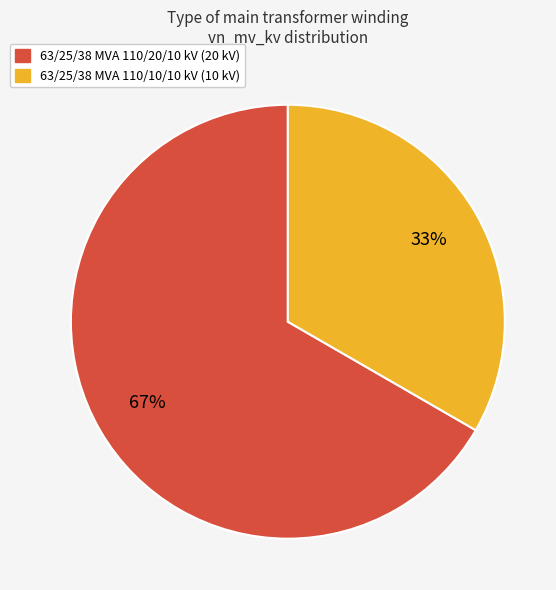

Count the number of slices in the pie.

2